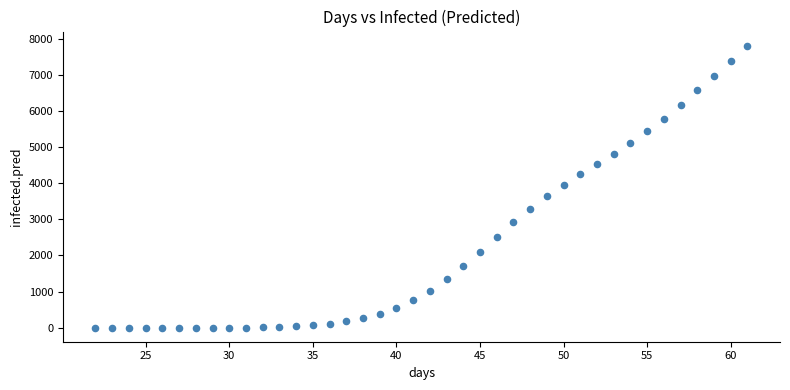

What is the range of Y values (max minus min)?

7816.1